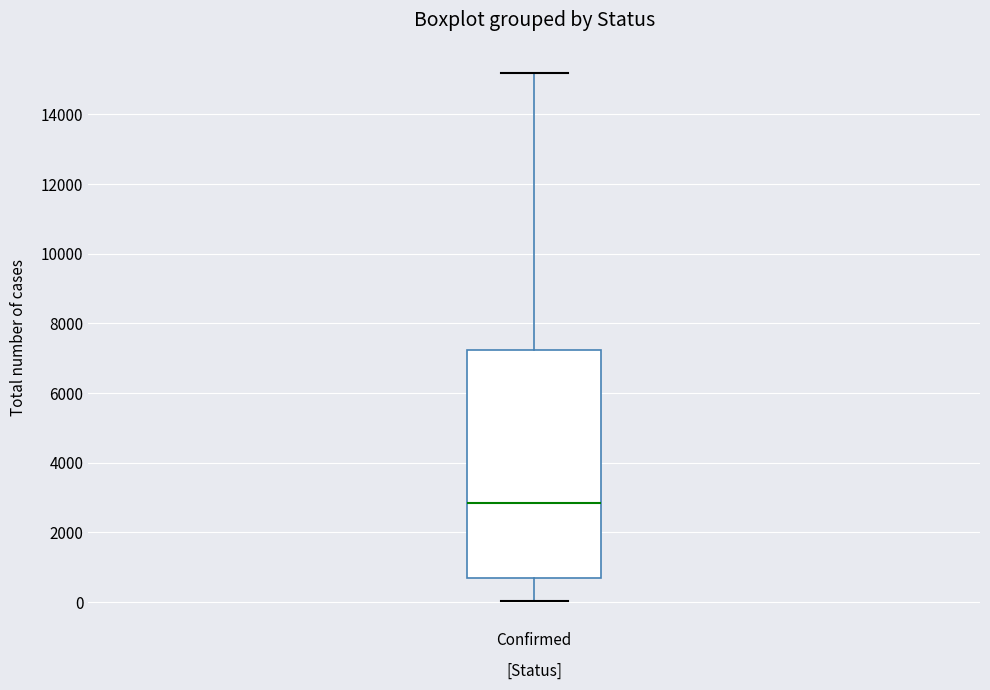

Transcribe this box plot: give where the median line is, the range the box spans, and where the two whiskers end, as read against the y-axis. The values are not printed on the chart, so give them approximately, as read against the axis.

median 2800, box 600 to 7200, whiskers 0 to 15200